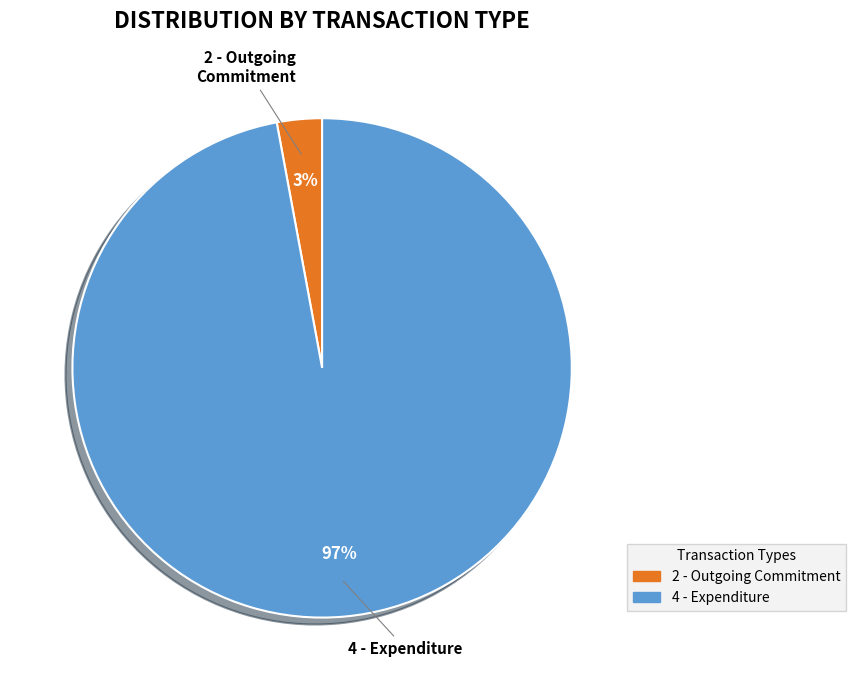

Is it true that 4 - Expenditure is 86% of the pie?

False